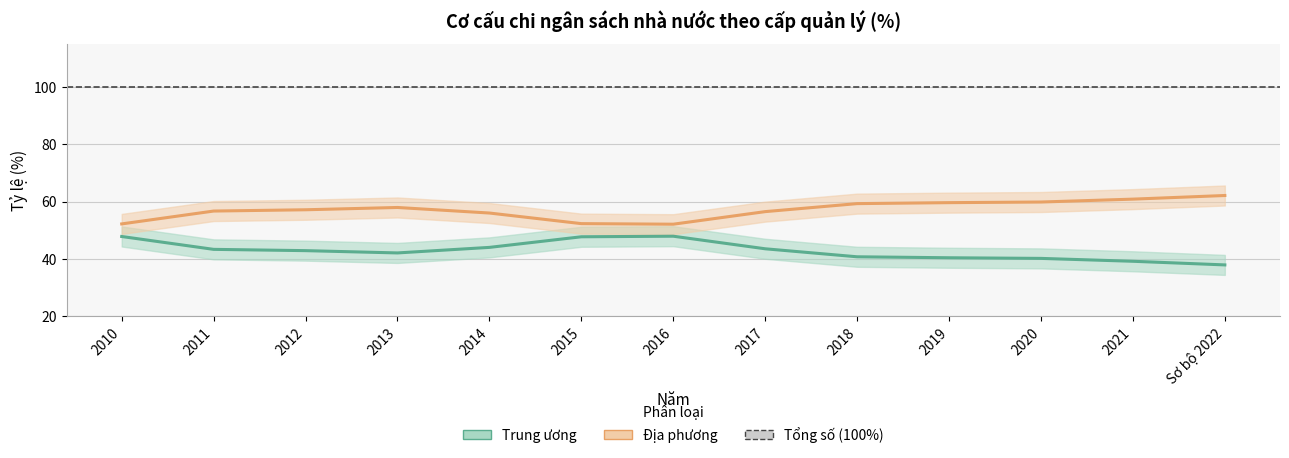

What is the difference between the values at 2020 and 2011?

3.2